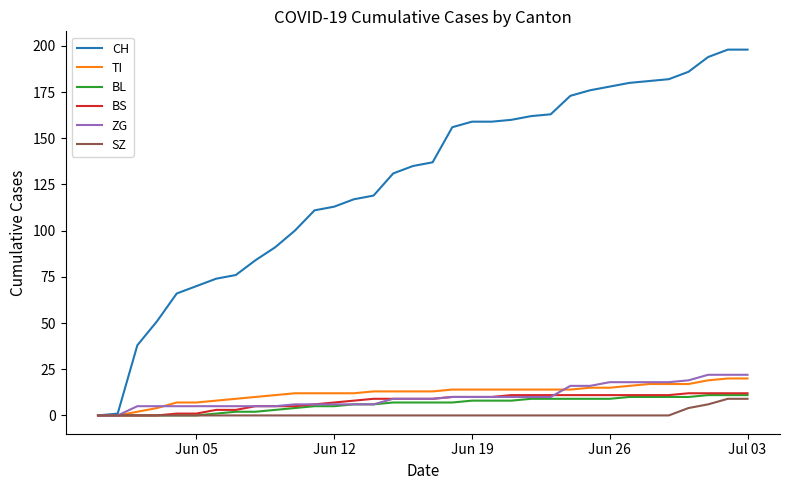

Which series has the largest total across all categories?

CH